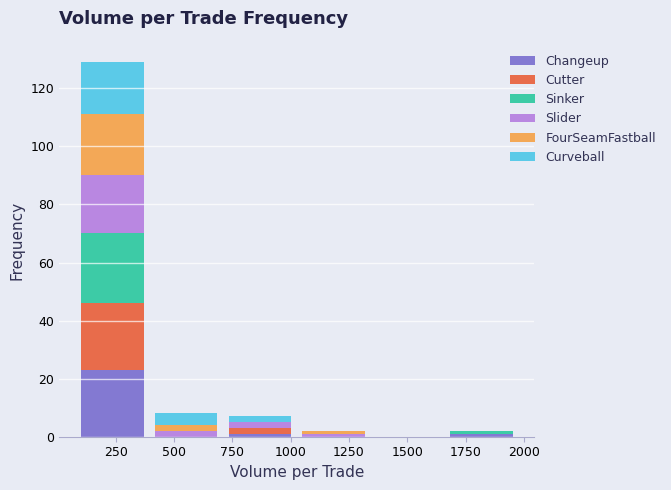

What is the highest value of the Changeup series?

23